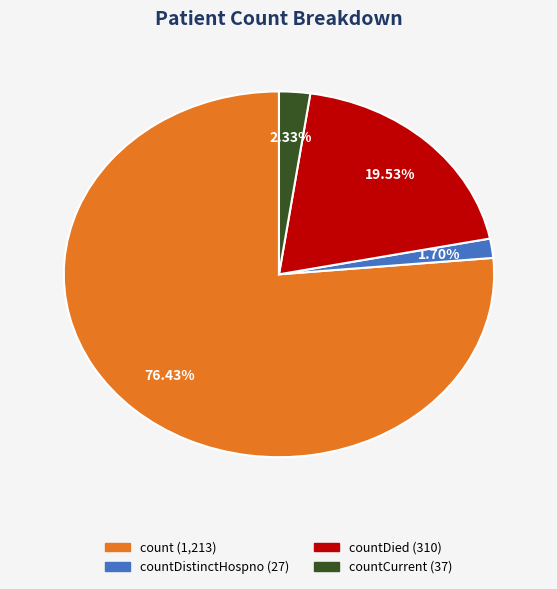

Is there any slice that represents more than half of the pie?

Yes